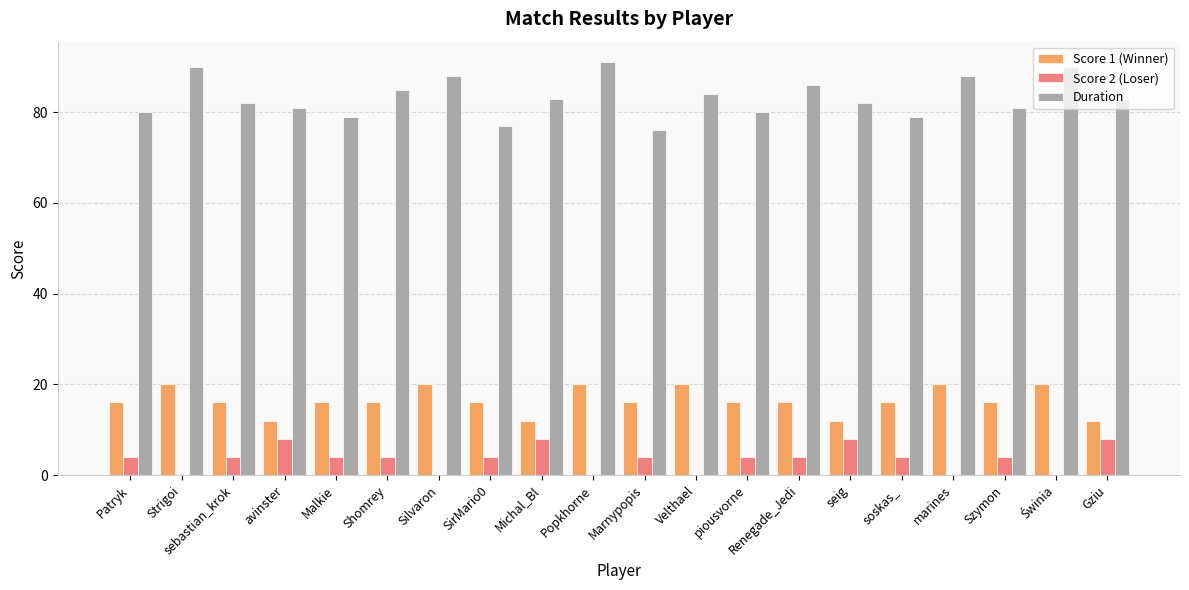

What is the maximum value for Score 1 (Winner)?

20